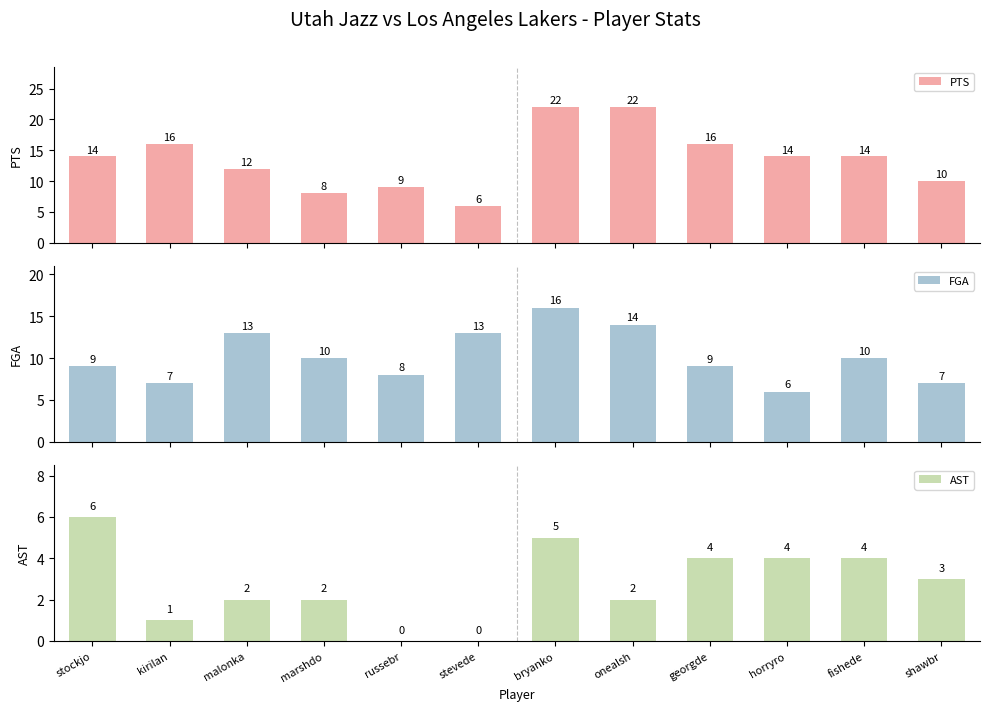

Between russebr and malonka, which is larger?

malonka